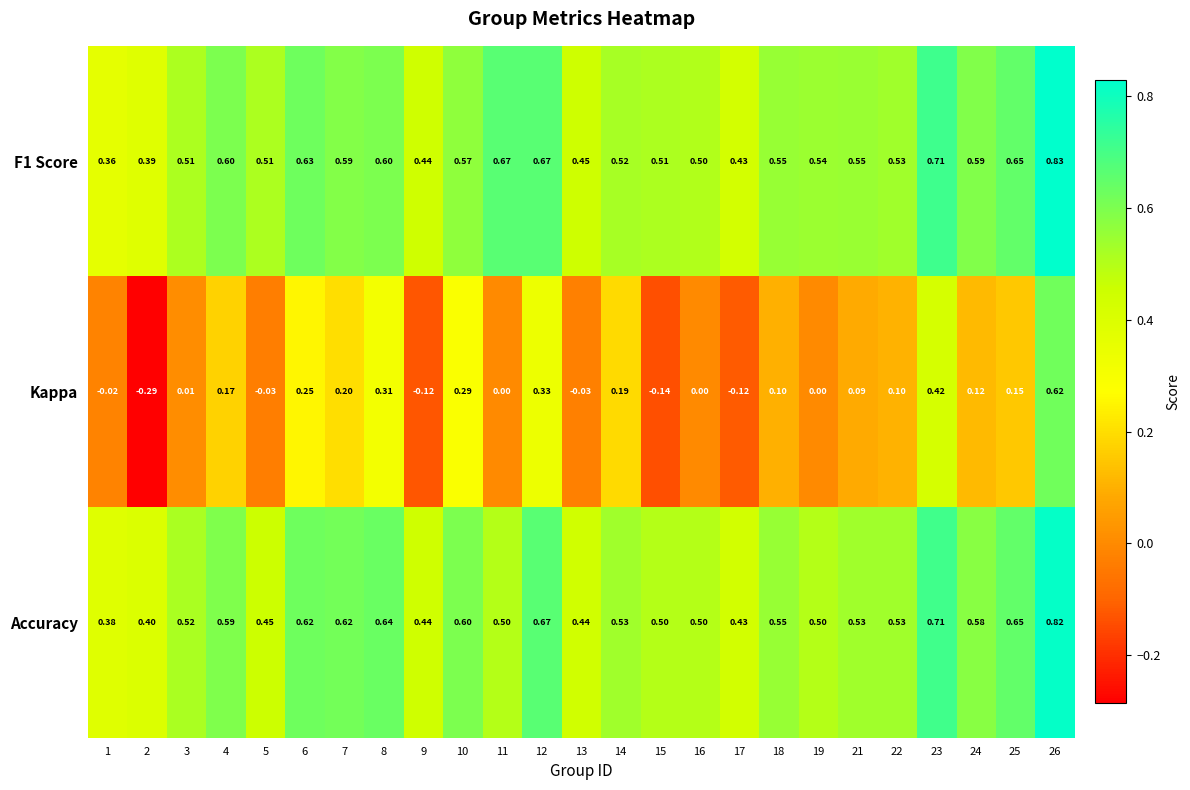

Which series has the largest range (max minus min)?

Kappa